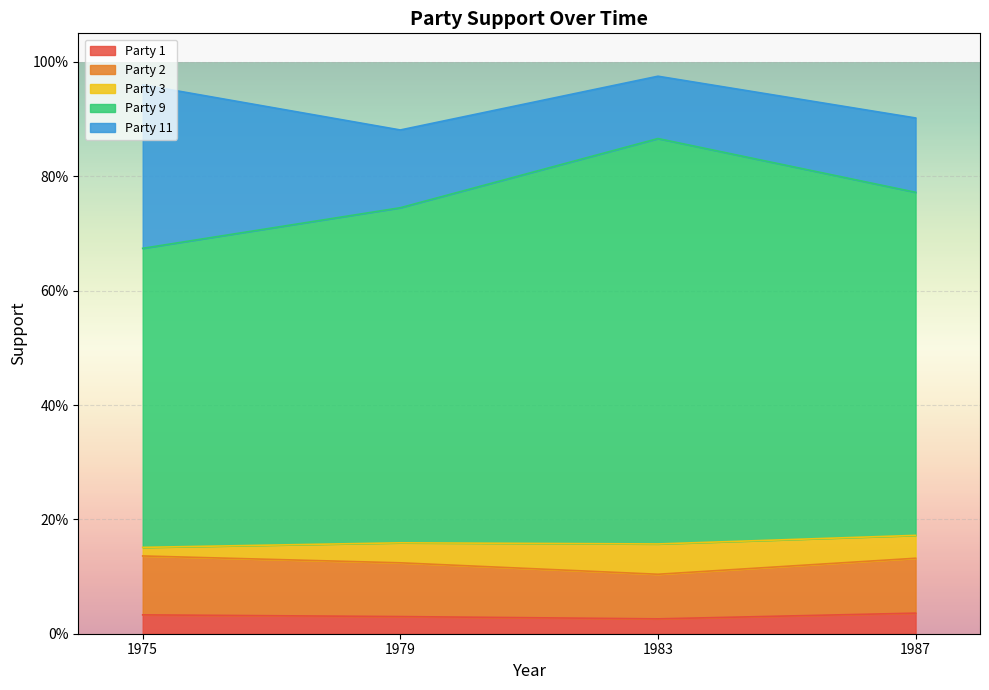

What is the value of the Party 2 point at the 1st from the left?

0.1